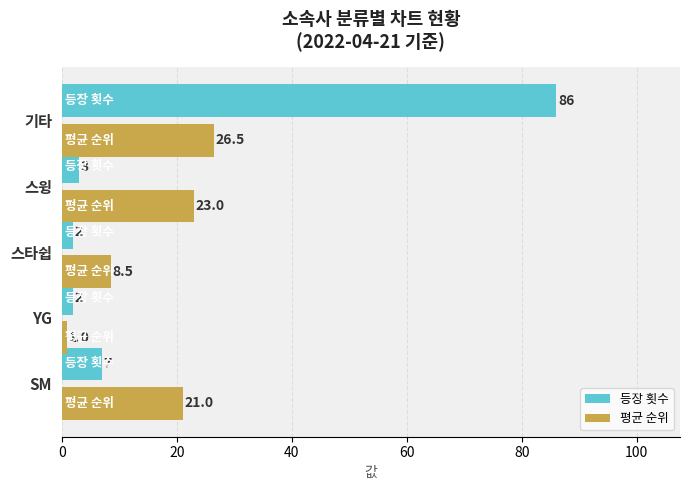

Is it true that 평균 순위 equals 26.5 at 기타?

True